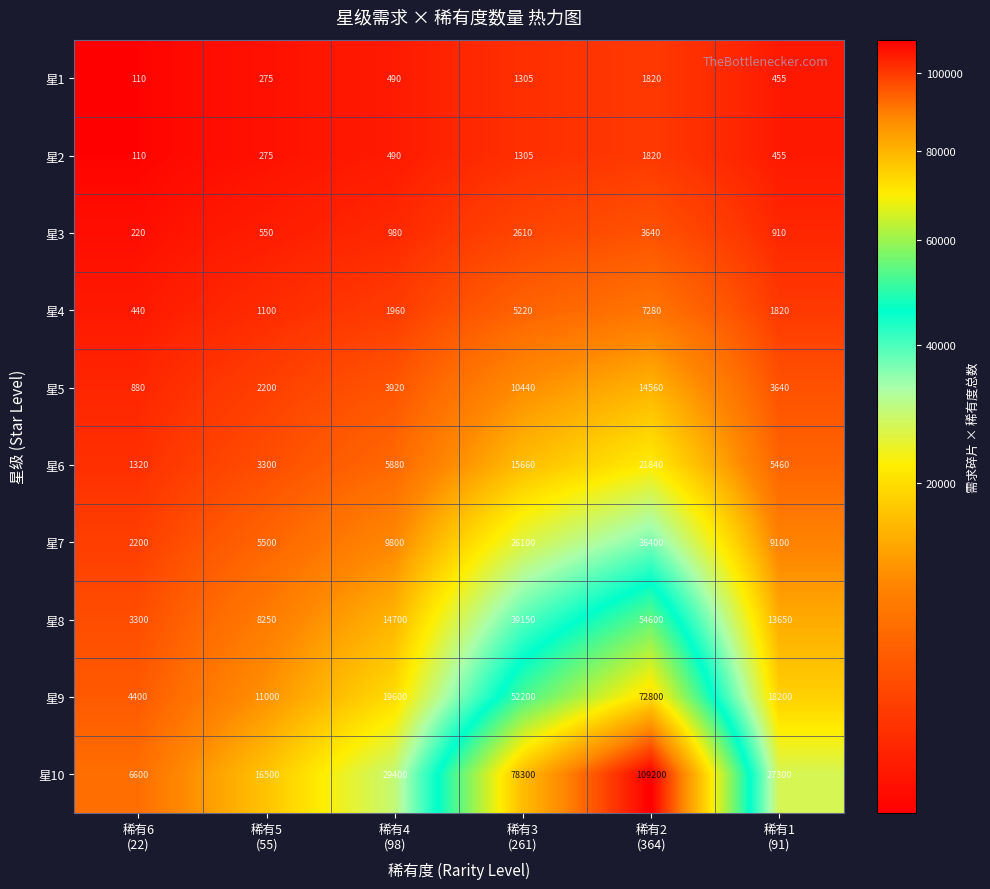

How many categories are shown in the chart?

6